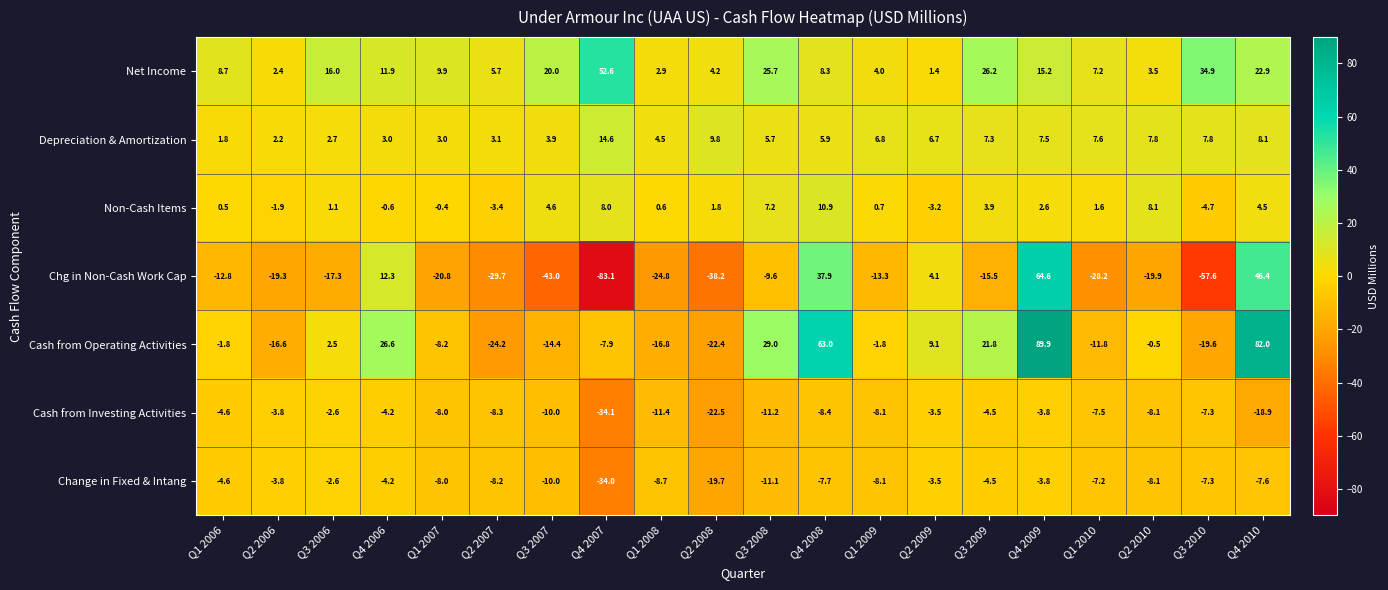

What is the smallest value displayed?

-83.1